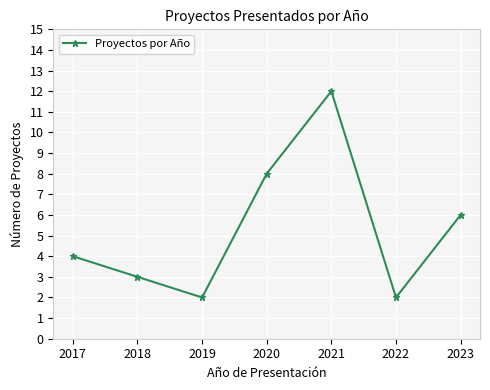

How many distinct data groups are displayed?

1